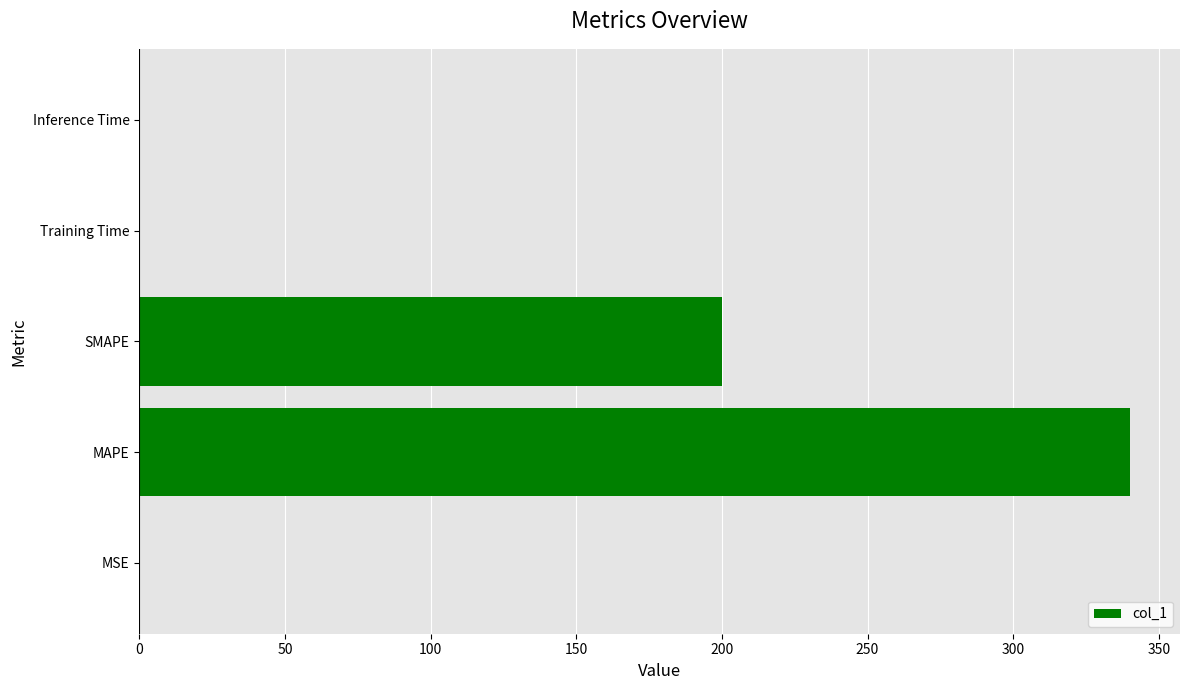

Where is the data nearest to the value 170?

SMAPE